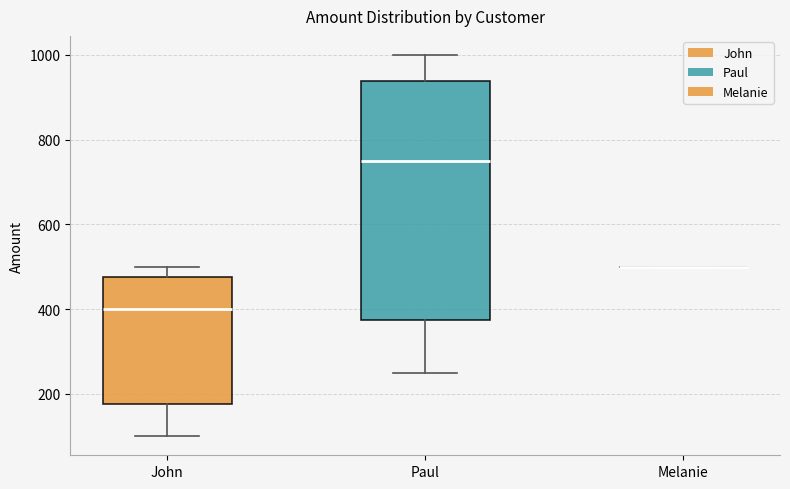

Reading left to right, read every box against the y-axis: the position of its median line, the range the box covers, and the ends of its whiskers. The values are not printed on the chart, so give them approximately, as read against the axis.

John: median 400, box 180 to 480, whiskers 100 to 500
Paul: median 760, box 380 to 940, whiskers 260 to 1000
Melanie: box collapsed to a line at 500, whiskers 500 to 500